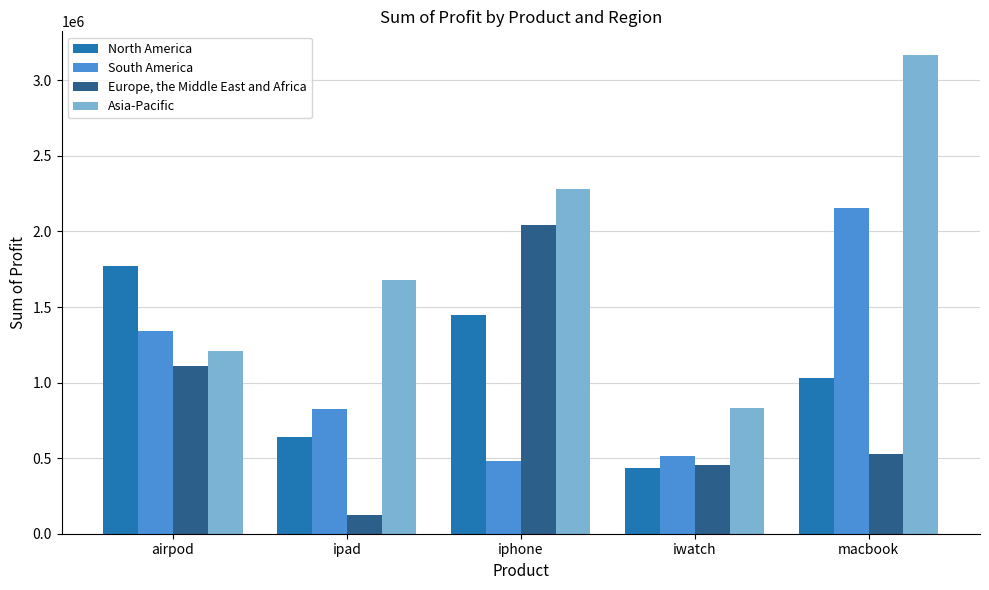

What is the difference between the maximum and minimum values in the North America series?

1336875